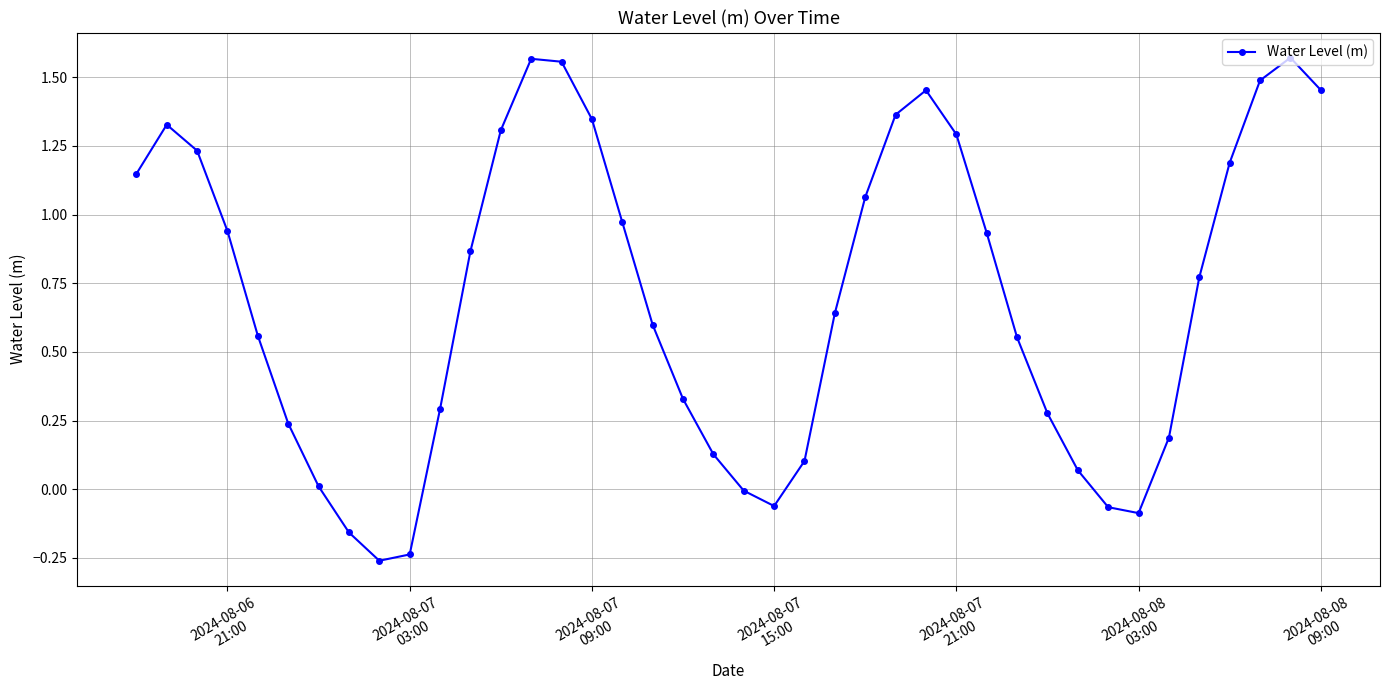

What is the average value?

0.7